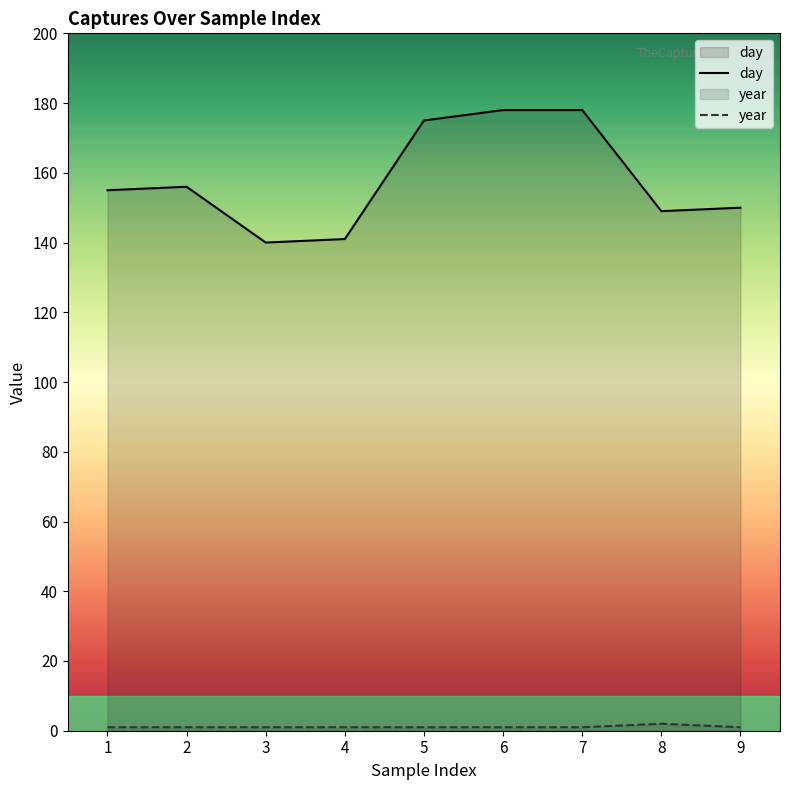

Rank the categories by day value from highest to lowest.

6, 7, 5, 2, 1, 9, 8, 4, 3